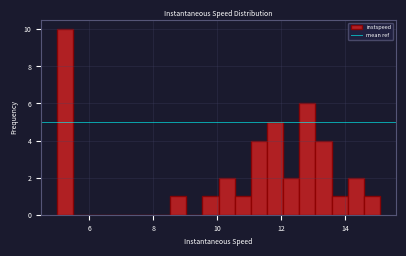

Read against the x-axis, roughly where is the centre of the tallest bar?

5.2